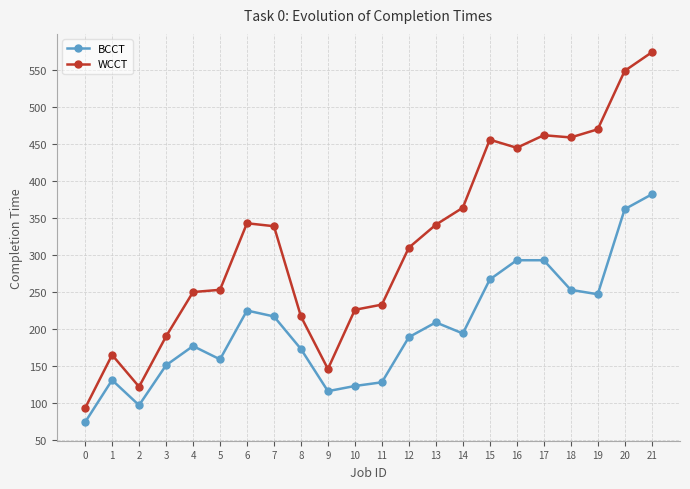

What is the minimum value for WCCT?

93